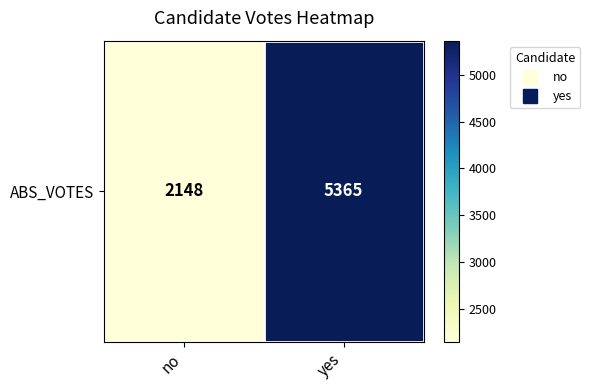

What is the smallest value displayed?

2148